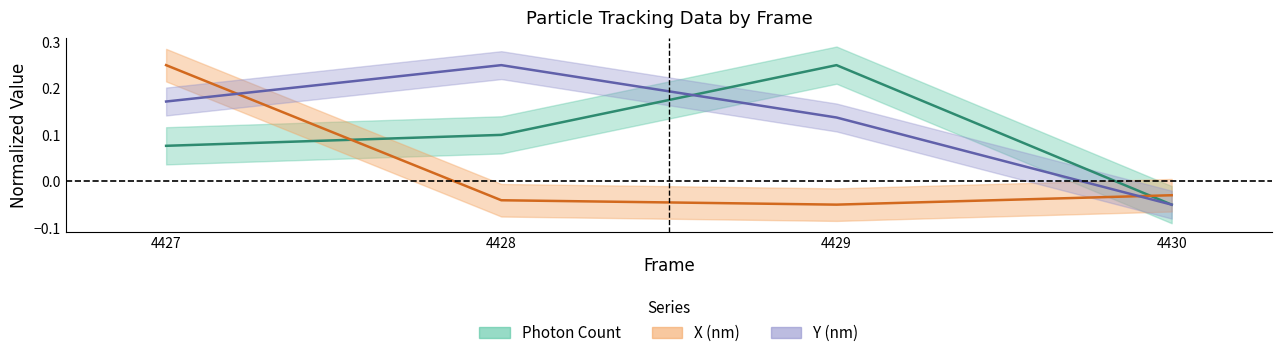

How many values in the Photon Count series are below 0?

1